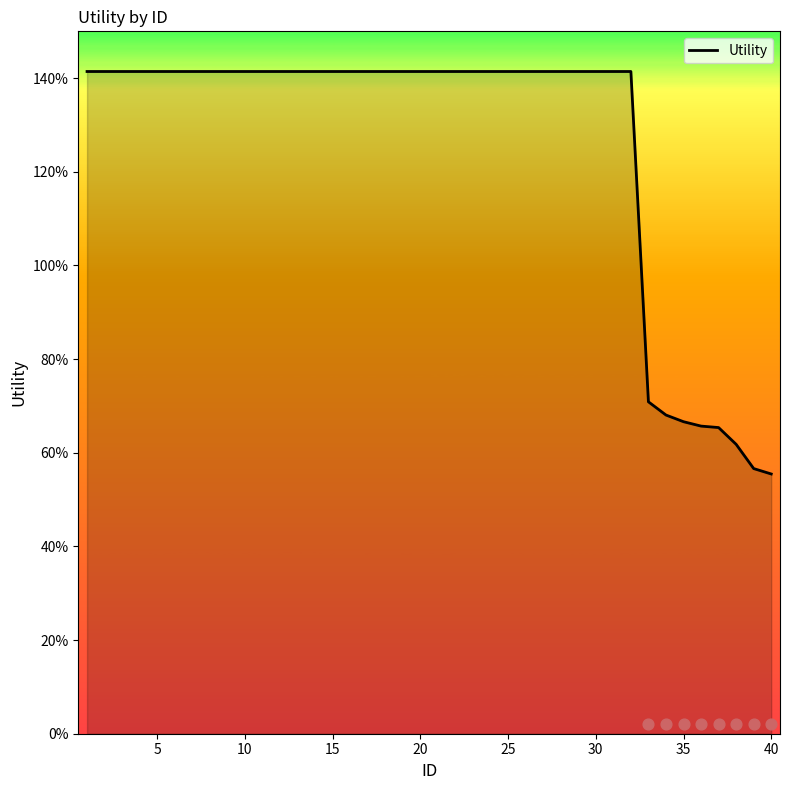

What is the ratio of the value at 28 to the value at 25?

1.0